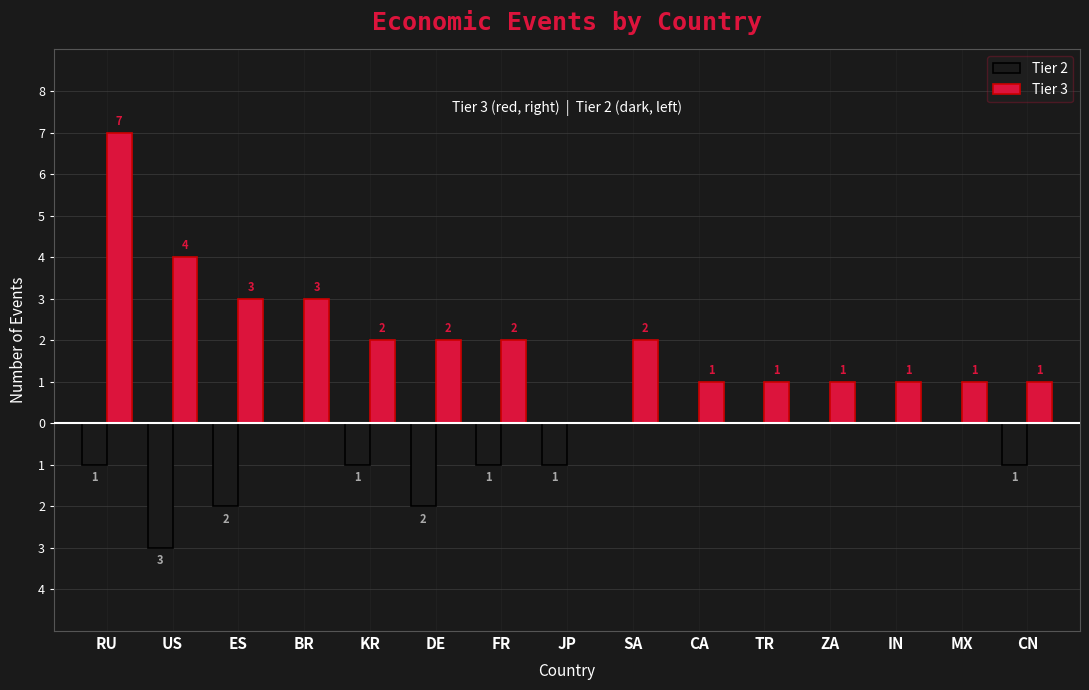

What is the difference between the maximum and second lowest values in the Tier 3 series?

6